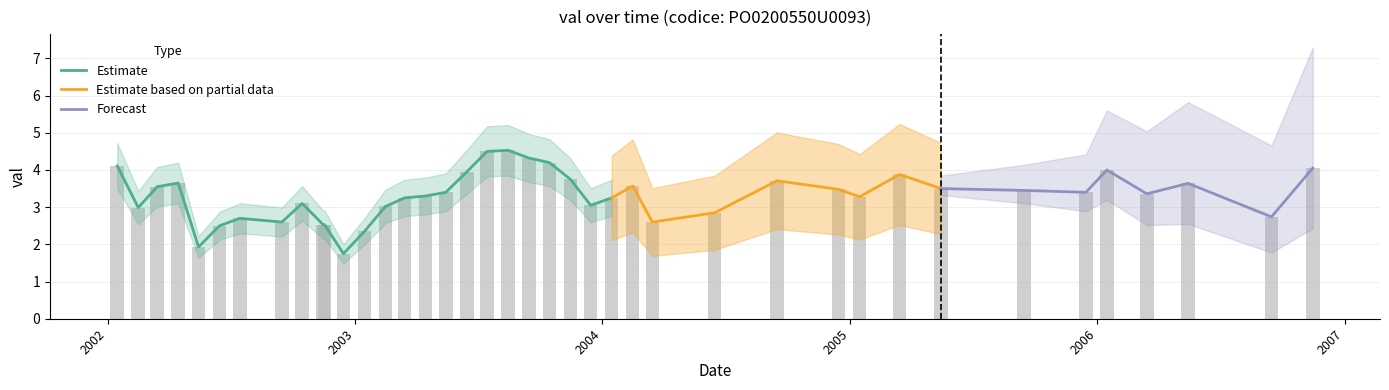

What is the label of the 3rd bar from the right?

2006-05-15